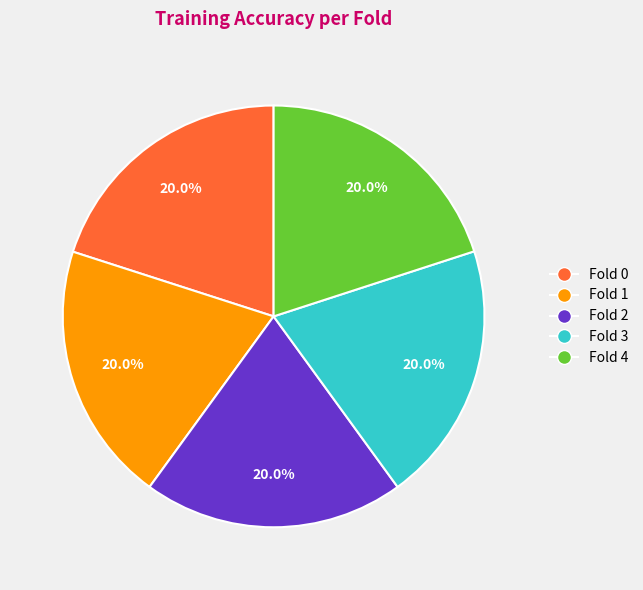

What percentage do Fold 1 and Fold 2 together represent?

40.0%